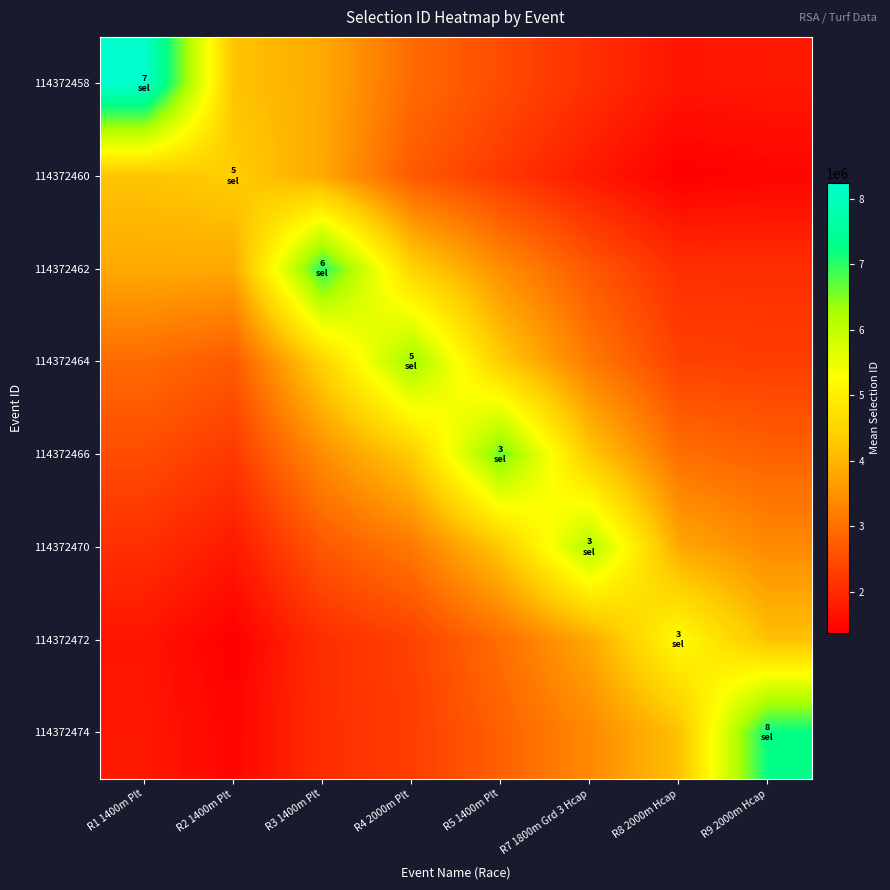

List the series in order of their peak value, lowest first.

114372460, 114372472, 114372470, 114372464, 114372466, 114372462, 114372474, 114372458